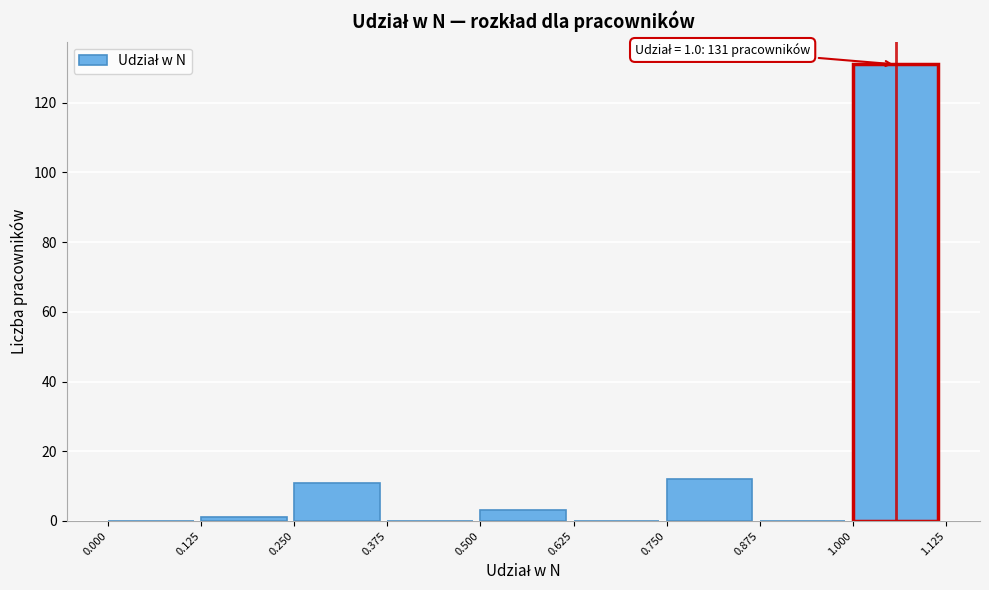

Over which range of the x-axis is the bar tallest?

1.000 to 1.125